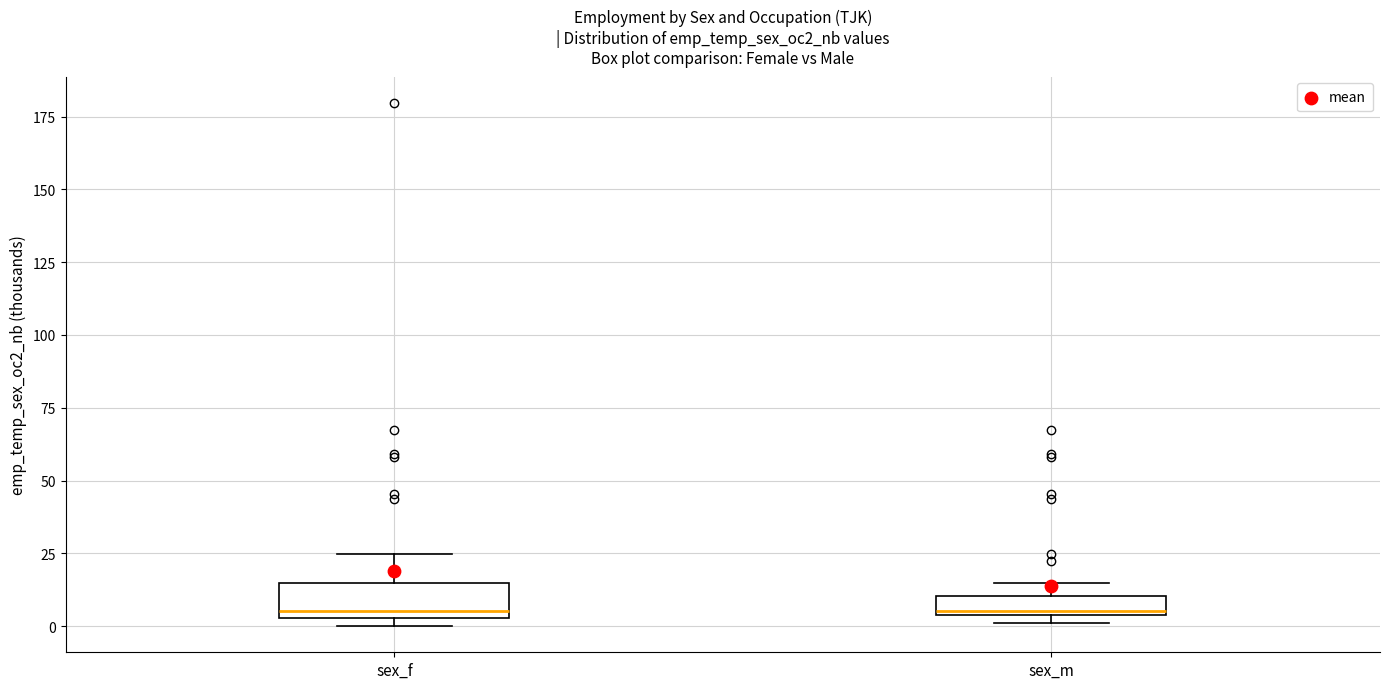

Comparing the boxes themselves (not the whiskers), which one is the tallest?

sex_f